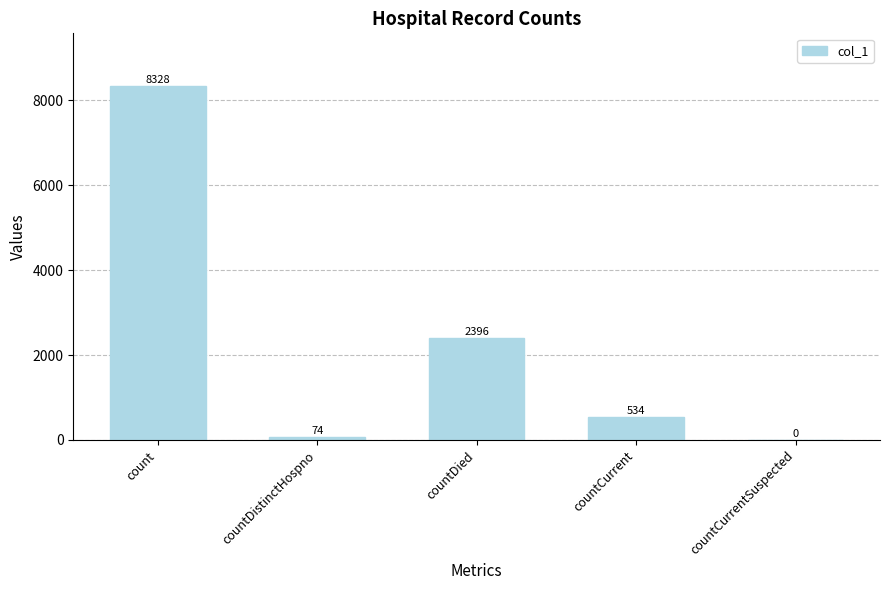

What is the ratio of the value at countDied to the value at countCurrent?

4.5